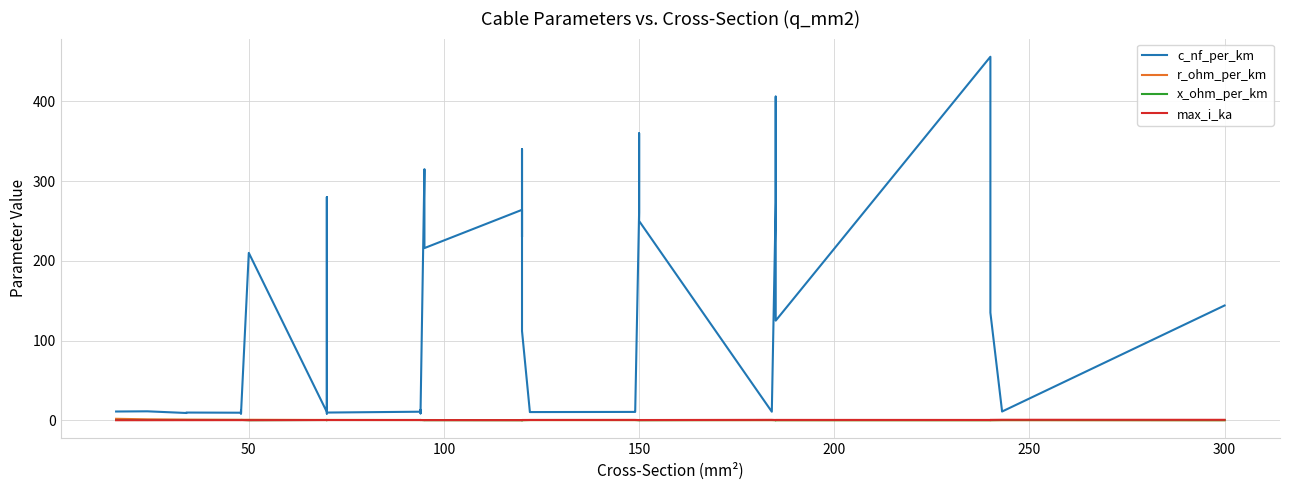

Is it true that r_ohm_per_km equals 0.2 at 18?

False